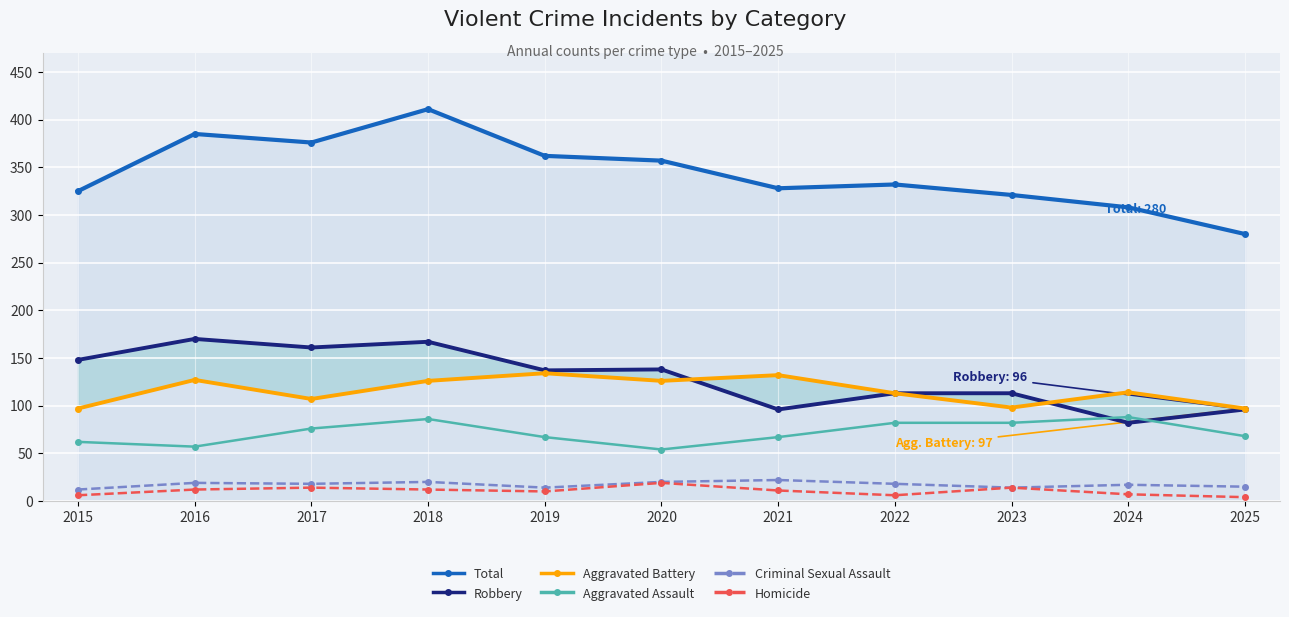

What is the difference between the maximum and minimum values in the Aggravated Assault series?

34